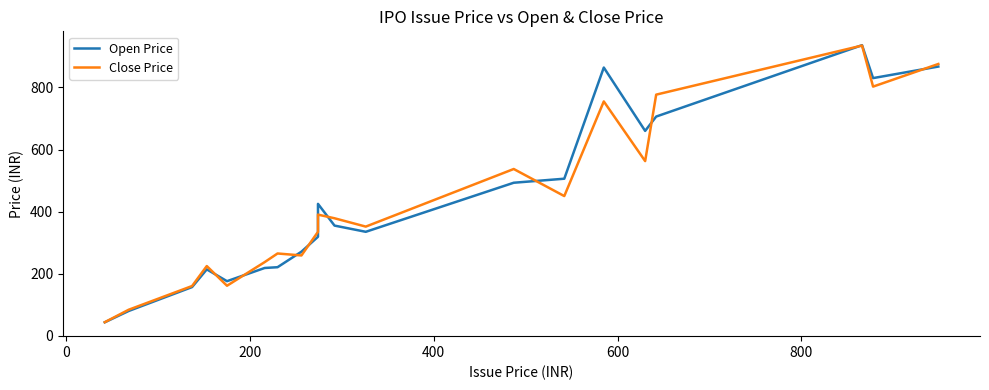

Which series has the largest range (max minus min)?

Open Price